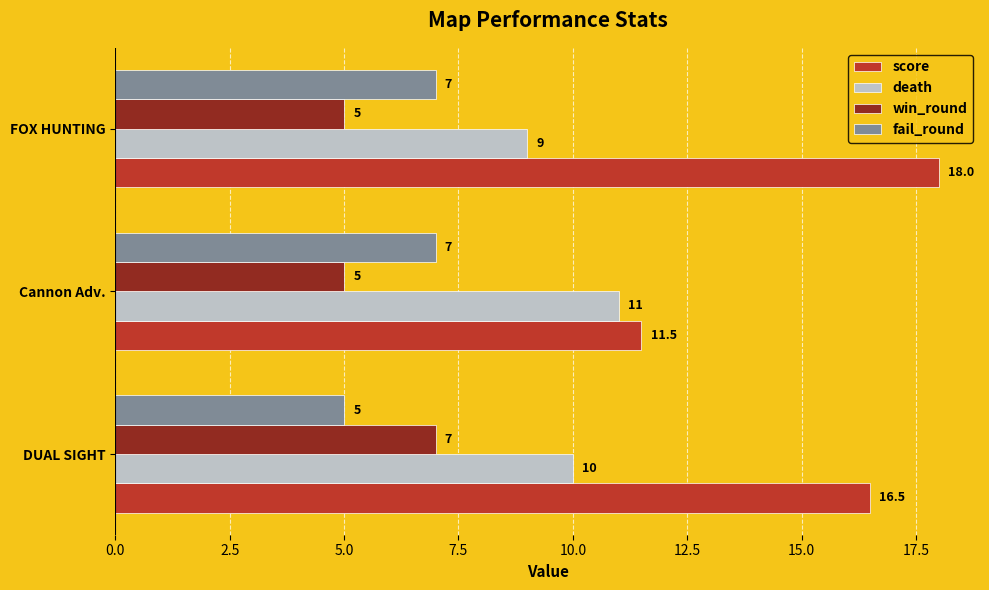

At DUAL SIGHT, list the series in order from smallest to largest.

fail_round, win_round, death, score